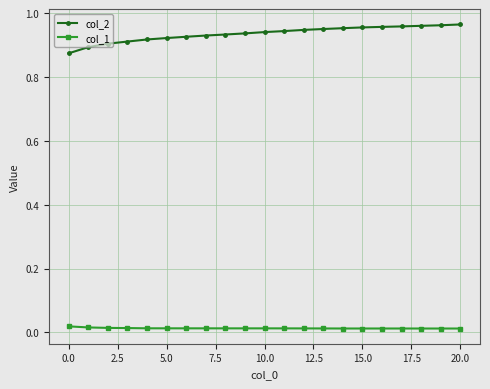

Which series has the widest spread of values?

col_2